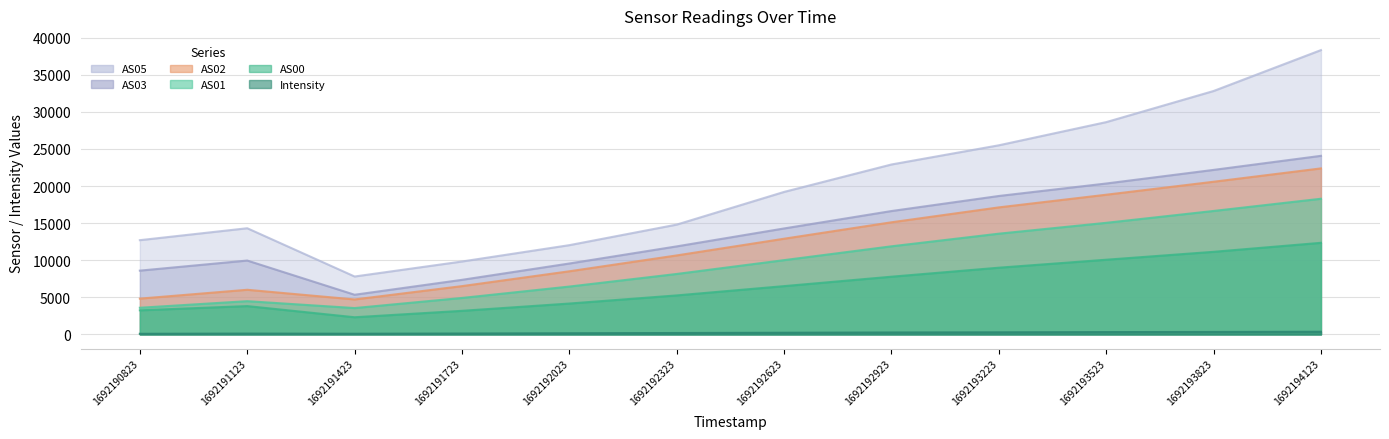

In Intensity, how many points are higher than both neighbors (excluding endpoints)?

1